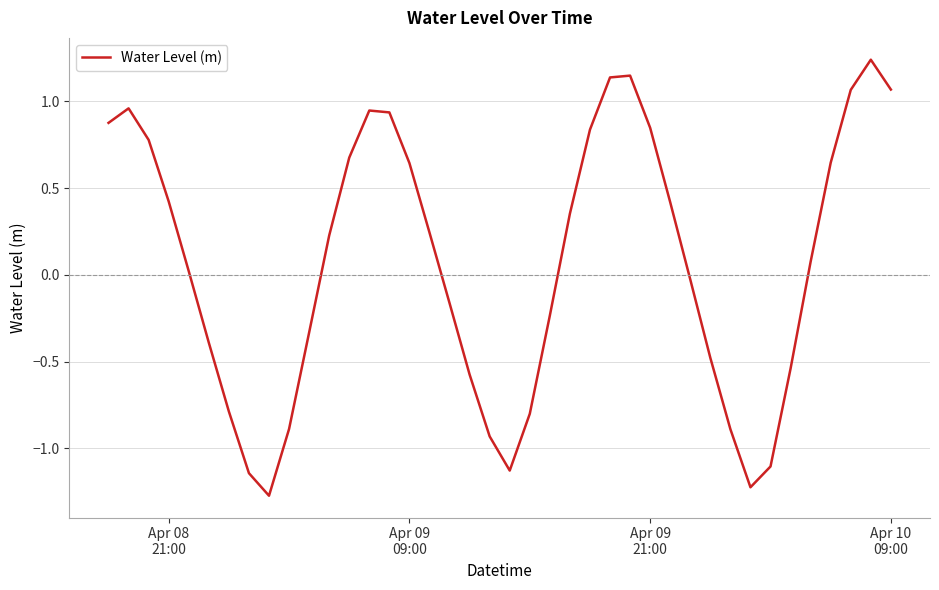

Does the chart have visible grid lines?

Yes